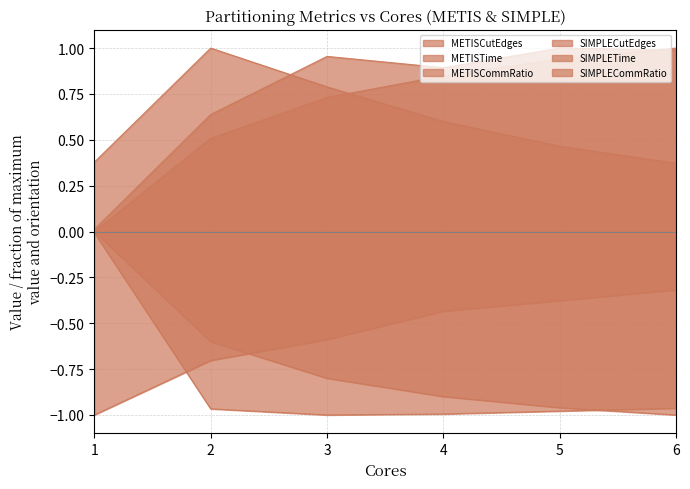

Which label corresponds to the smallest value in the chart?

1